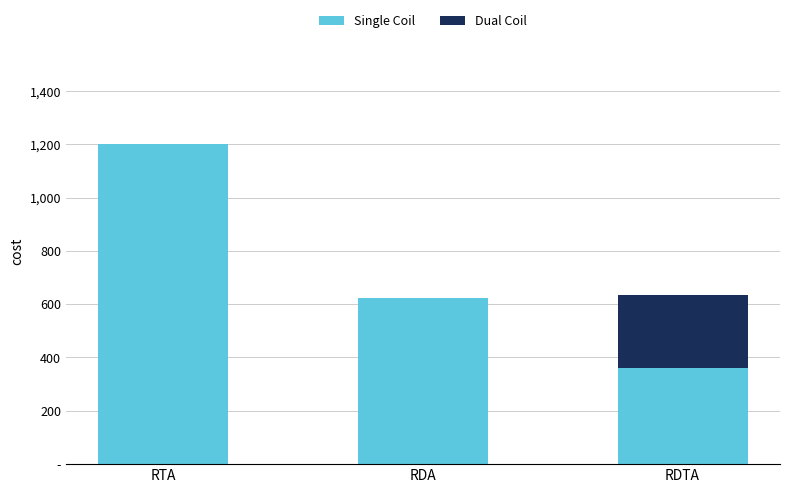

Are the bars grouped side by side (vs. stacked)?

No